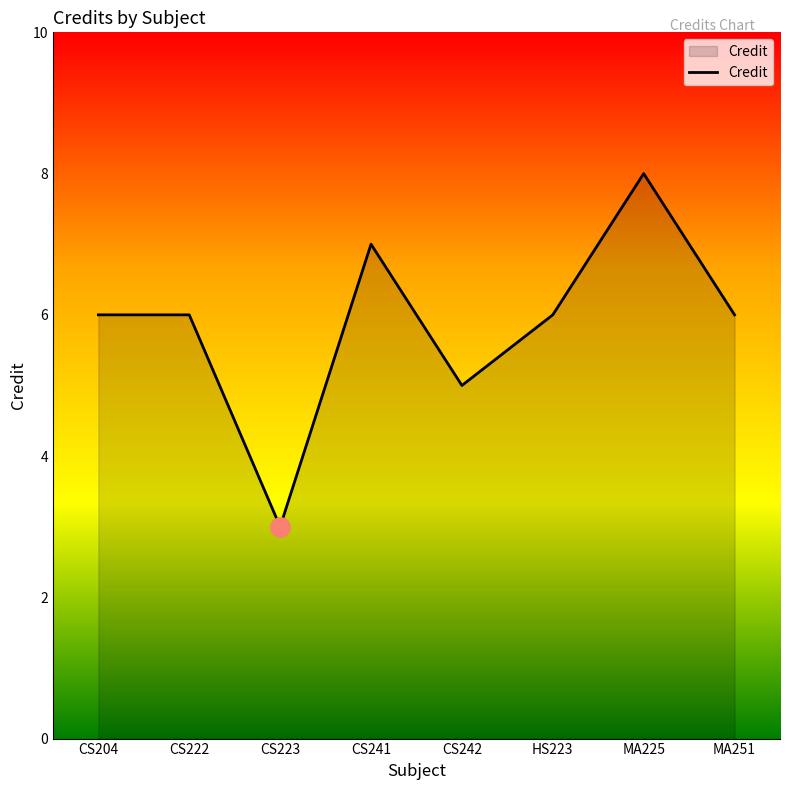

True or false: there are more than 0 points higher than both neighbors.

True